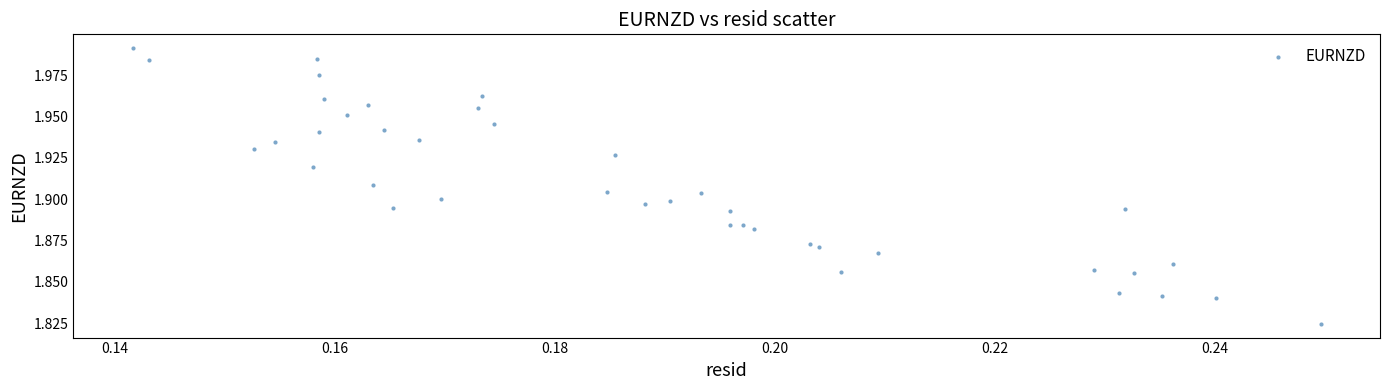

Count the number of points in this scatter plot.

40